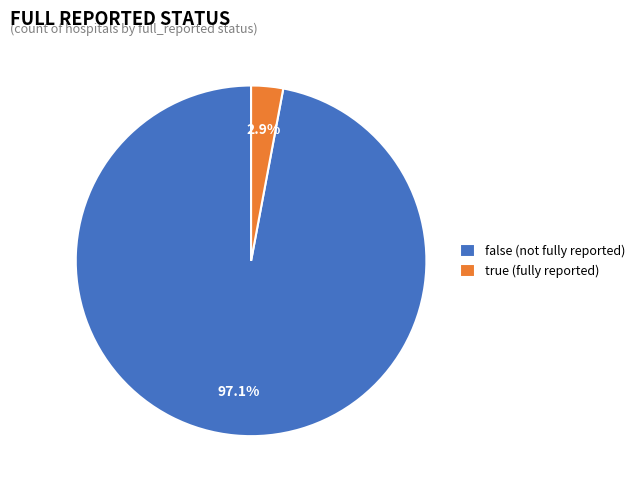

What percentage do false and true together represent?

100.0%